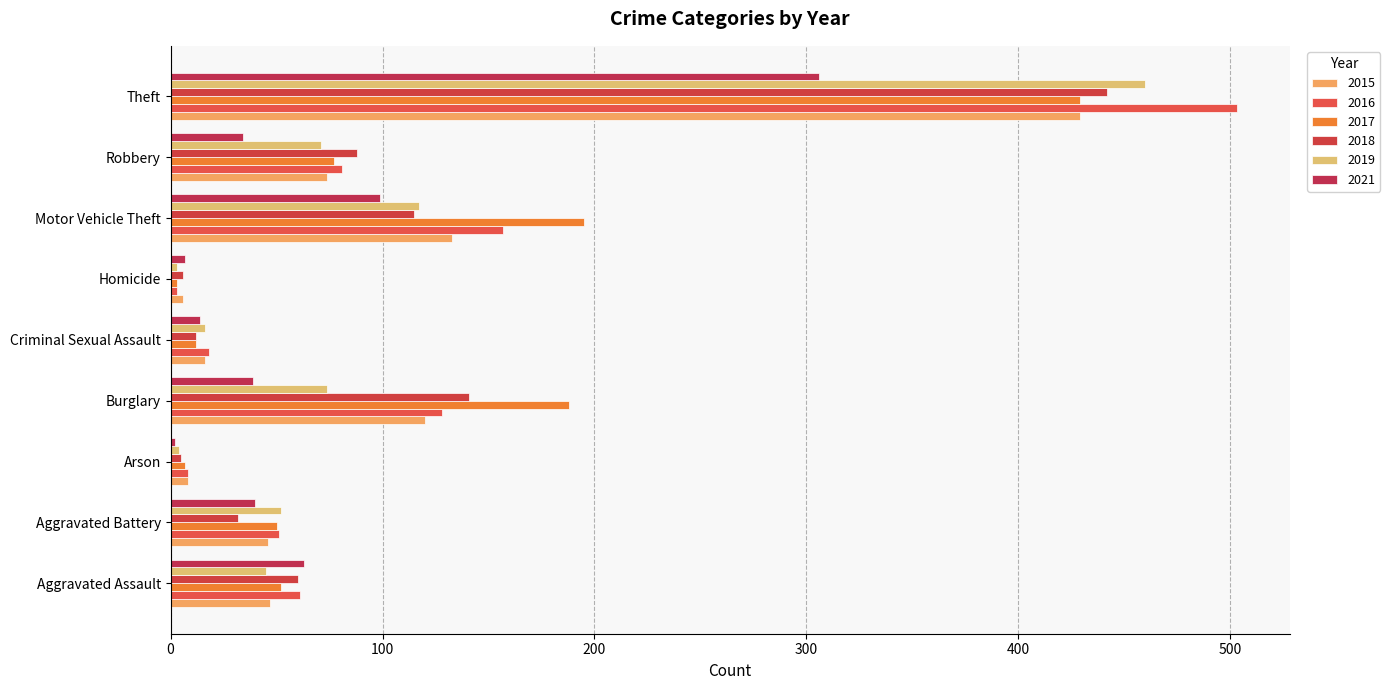

Count the number of categories in the chart.

9